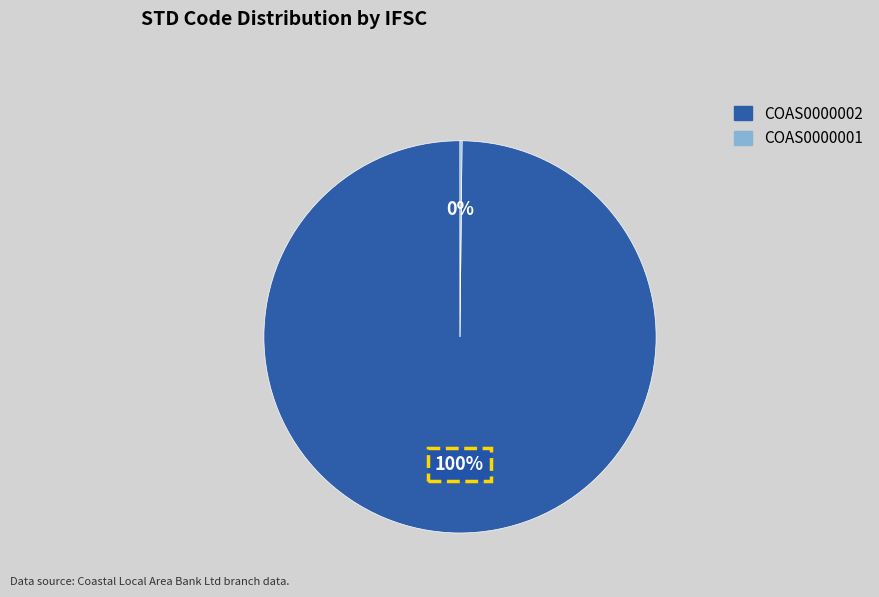

Which category has the biggest portion of the pie?

COAS0000002